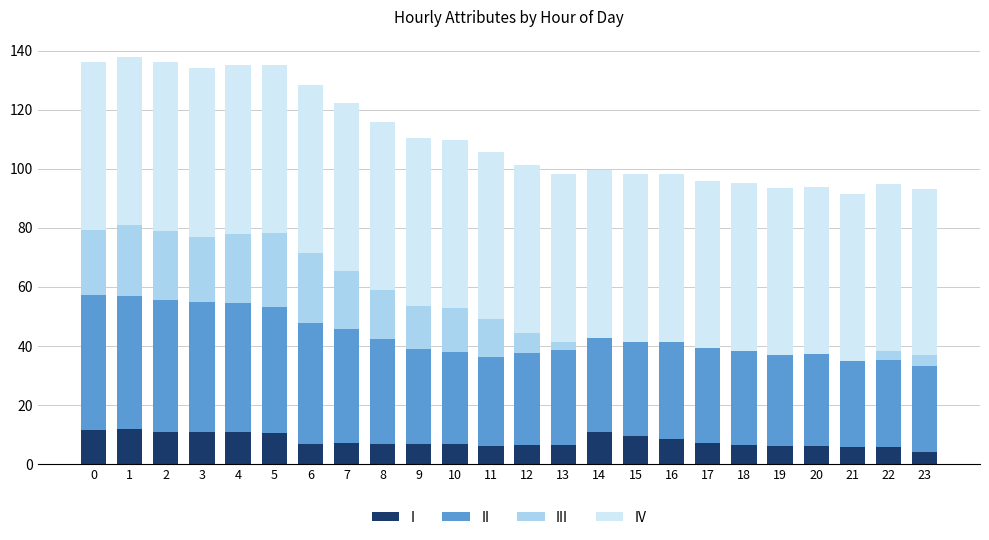

Is it true that I equals 2.9 at 5?

False